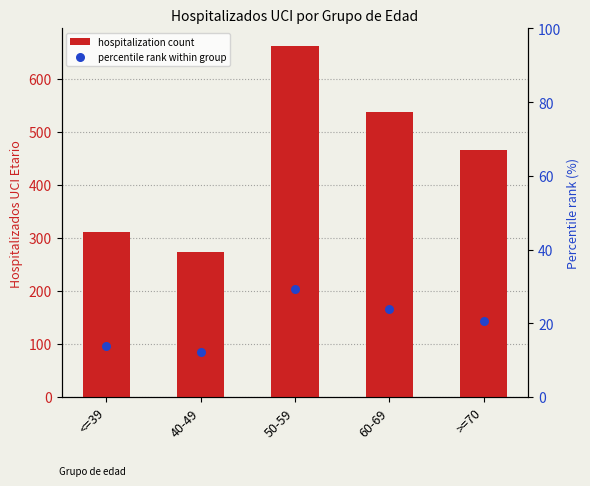

At how many categories does at least one series exceed 378?

3